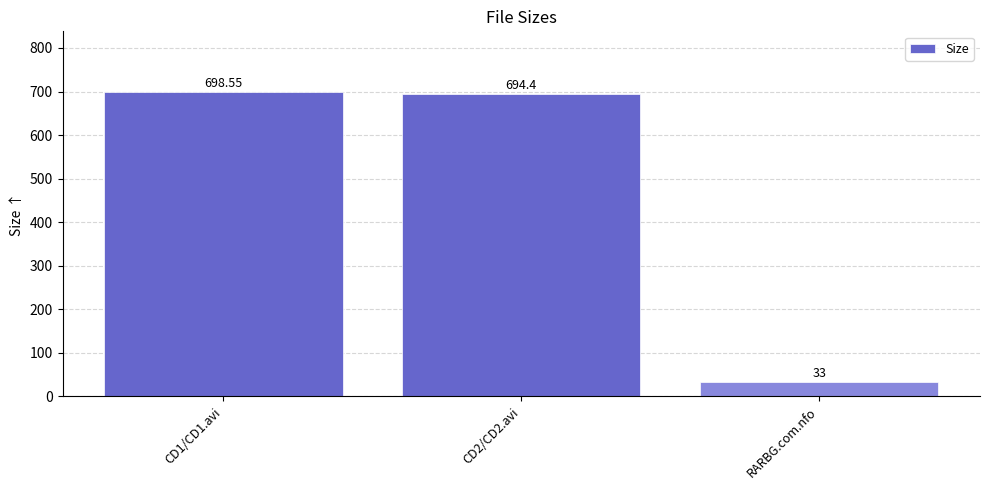

True or false: the data shows 33.0 at RARBG.com.nfo.

True